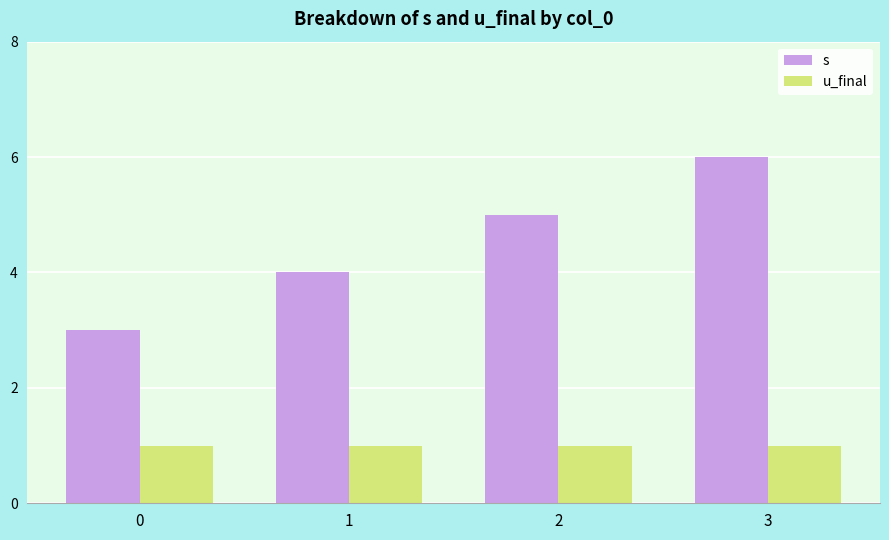

At 0, list the series in order from largest to smallest.

s, u_final